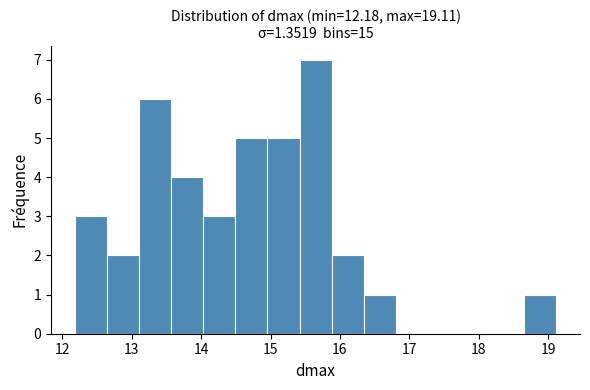

Which range on the x-axis has the tallest bar?

15.4 to 15.9